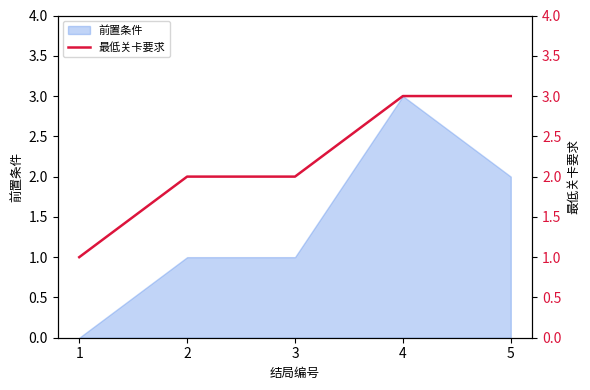

Does the chart have visible grid lines?

No